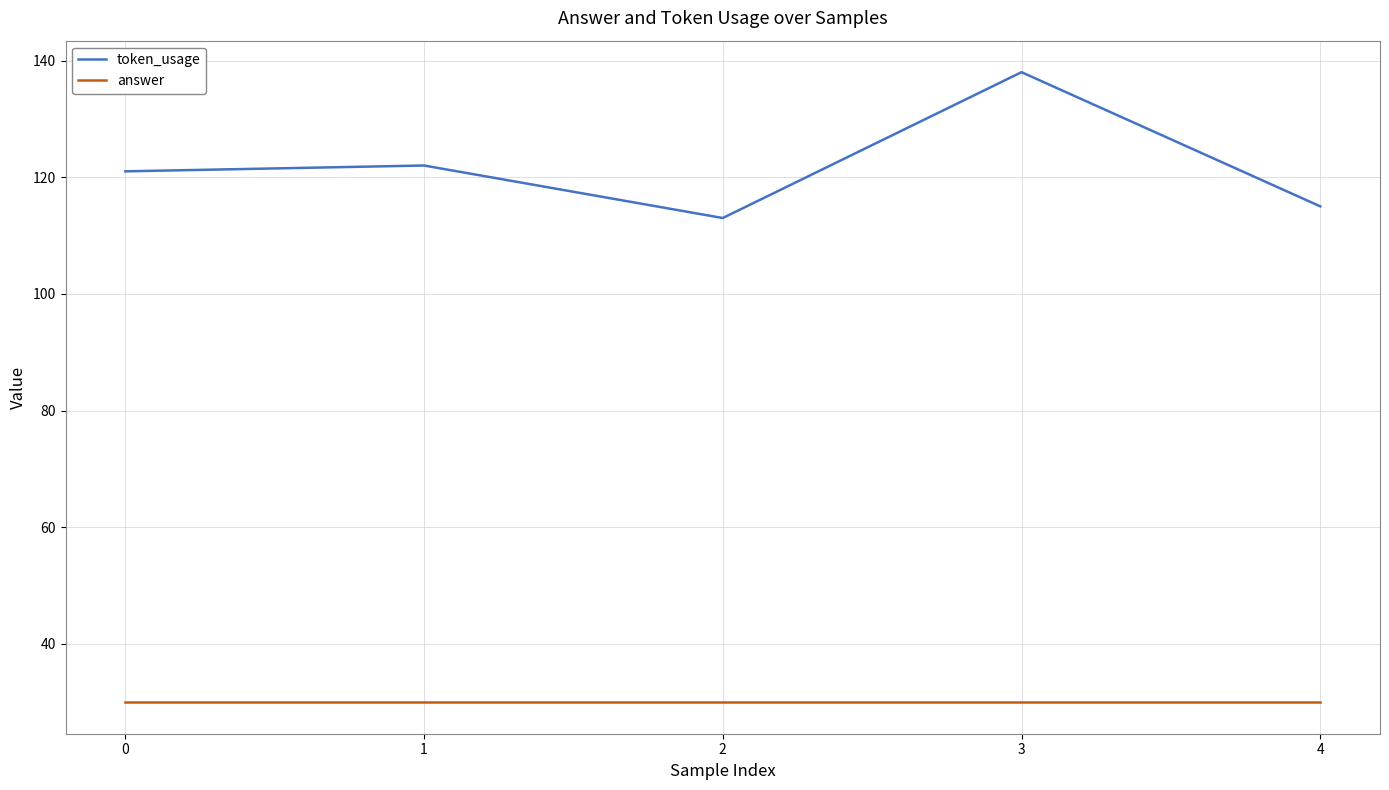

What is the difference between the highest and lowest values at 4?

85